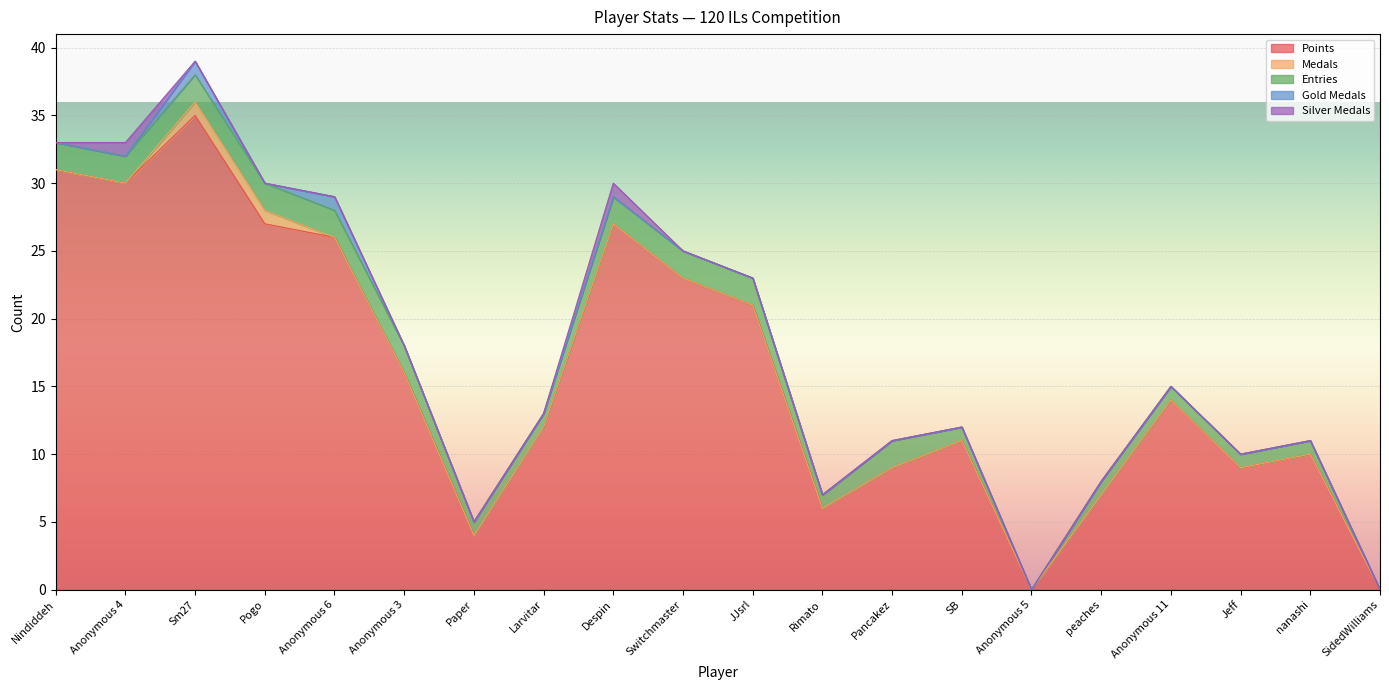

Is it true that Silver Medals equals 1 at Anonymous 3?

False